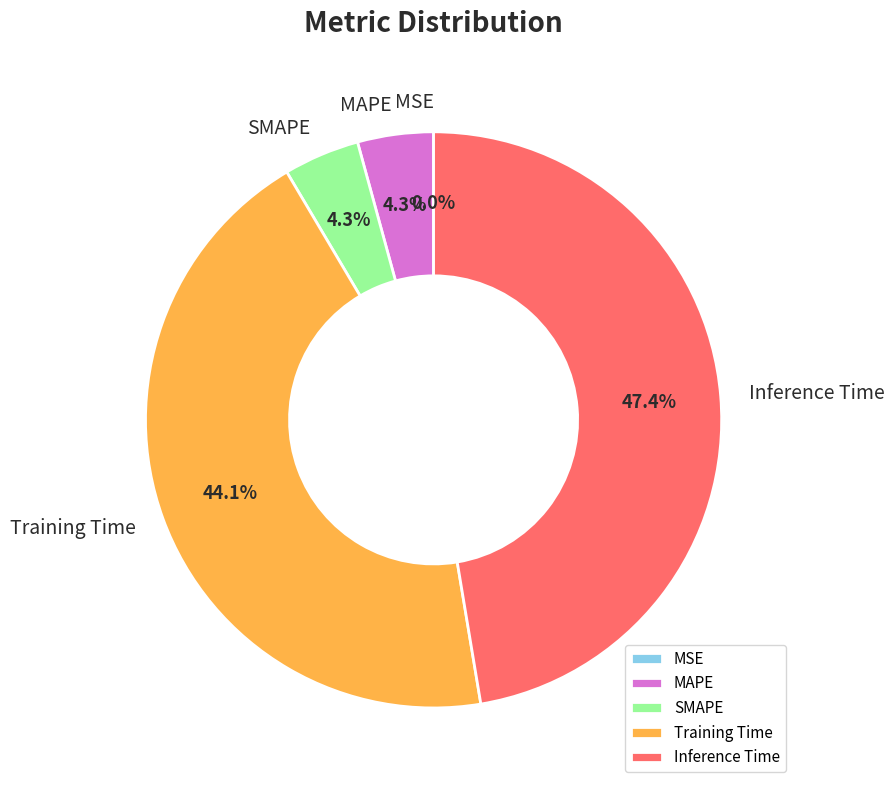

Is there a majority slice in this chart?

No